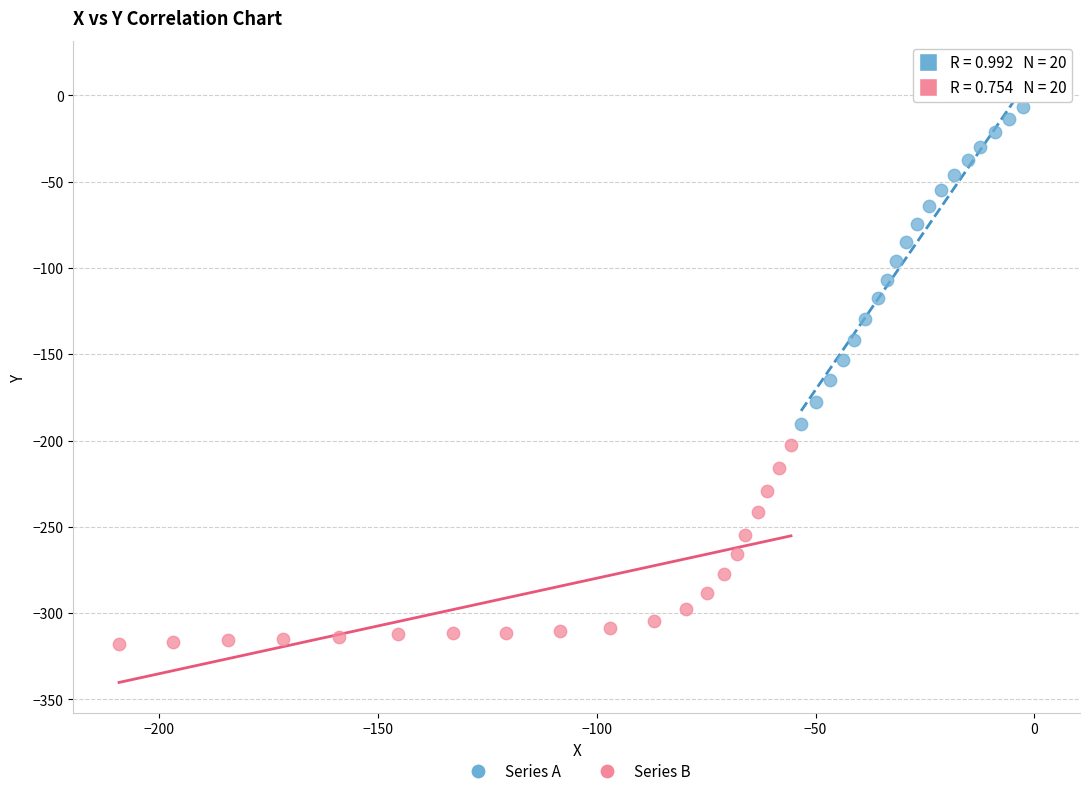

Which series has the largest Y range (max minus min)?

Series A